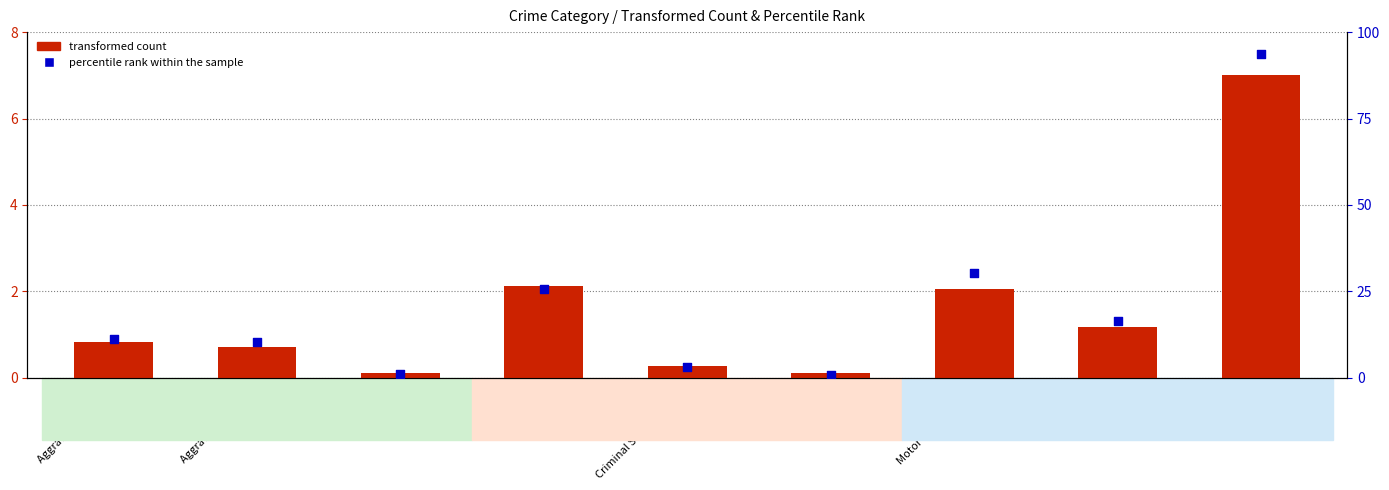

Which series has the largest Y range (max minus min)?

percentile rank within the sample